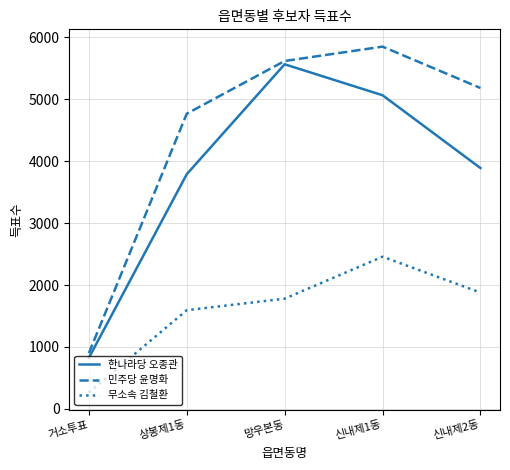

What is the difference between the highest and lowest values at 신내제1동?

3393